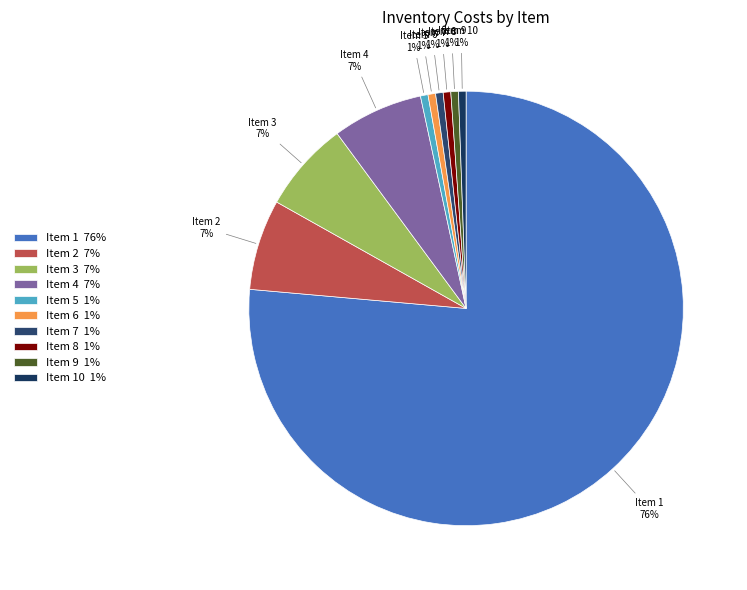

To the nearest percent, what is the average slice percentage?

10%